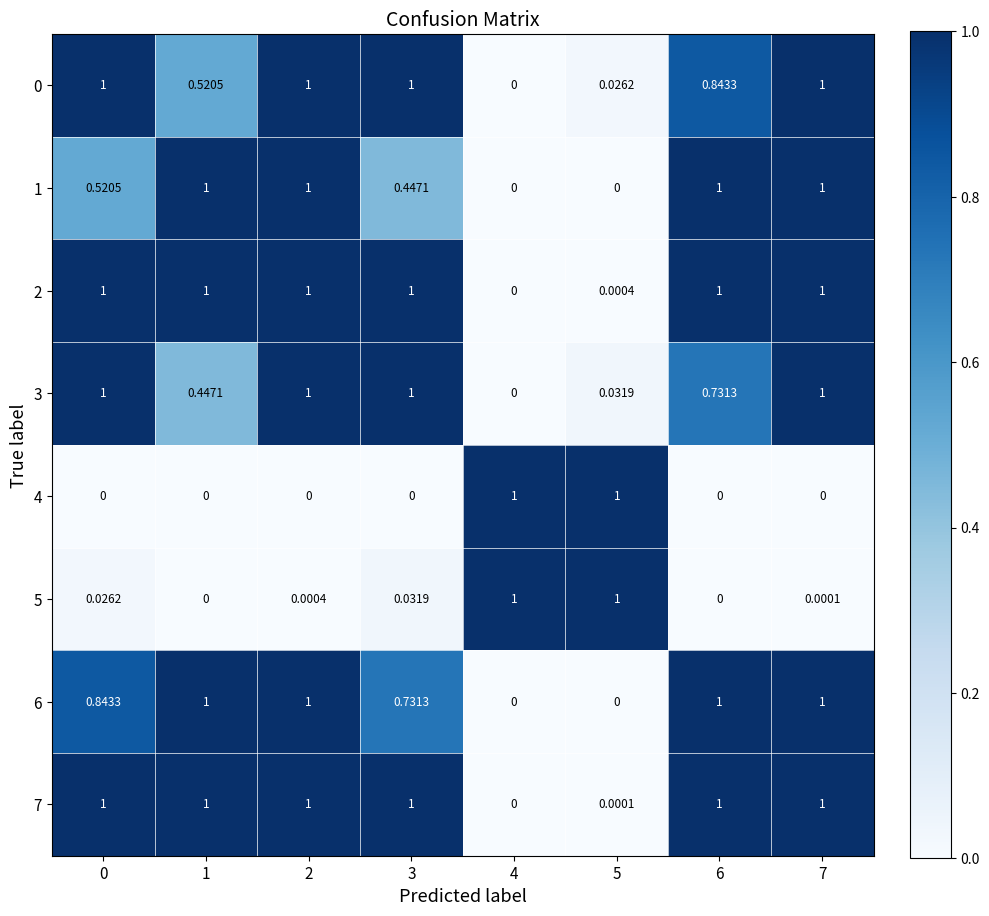

Which series has the largest total across all categories?

2